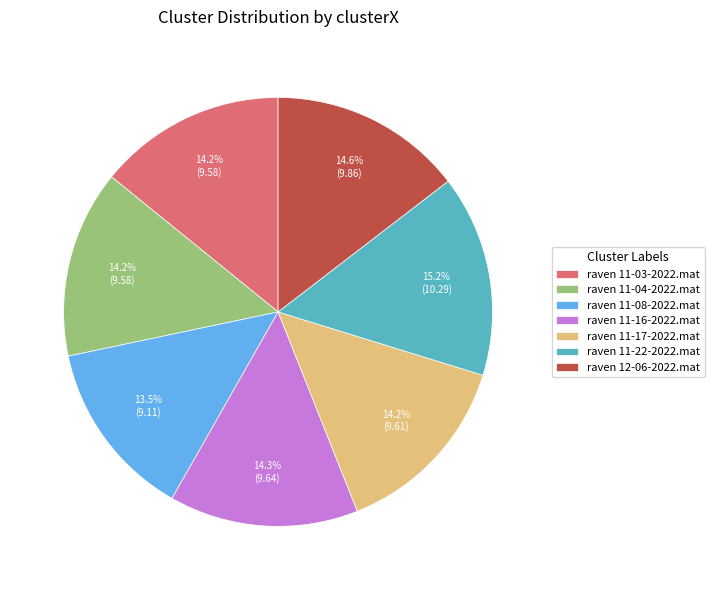

Does raven 11-22-2022.mat represent more than half of the total?

No